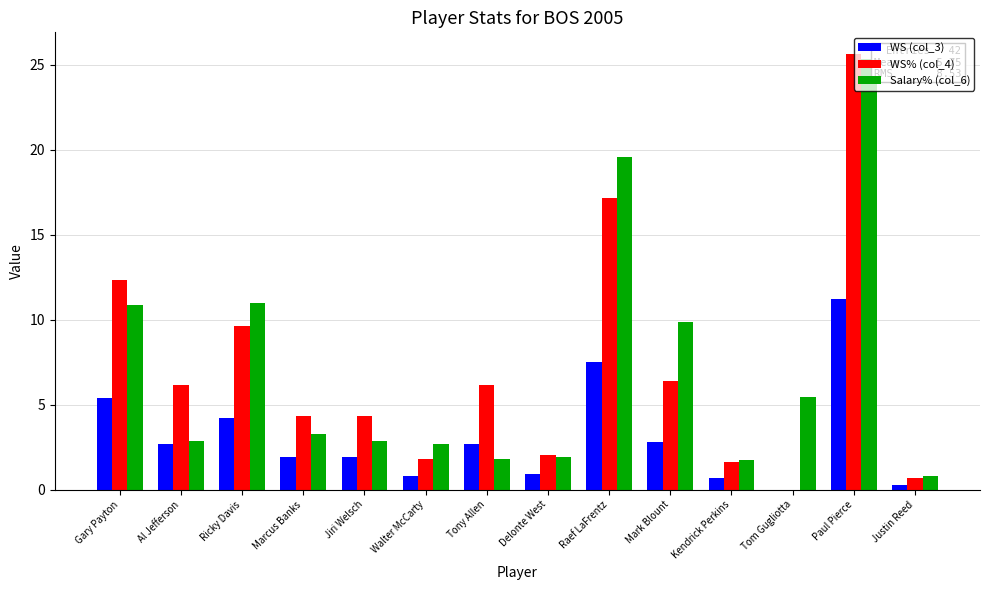

Are the bars grouped side by side (vs. stacked)?

Yes